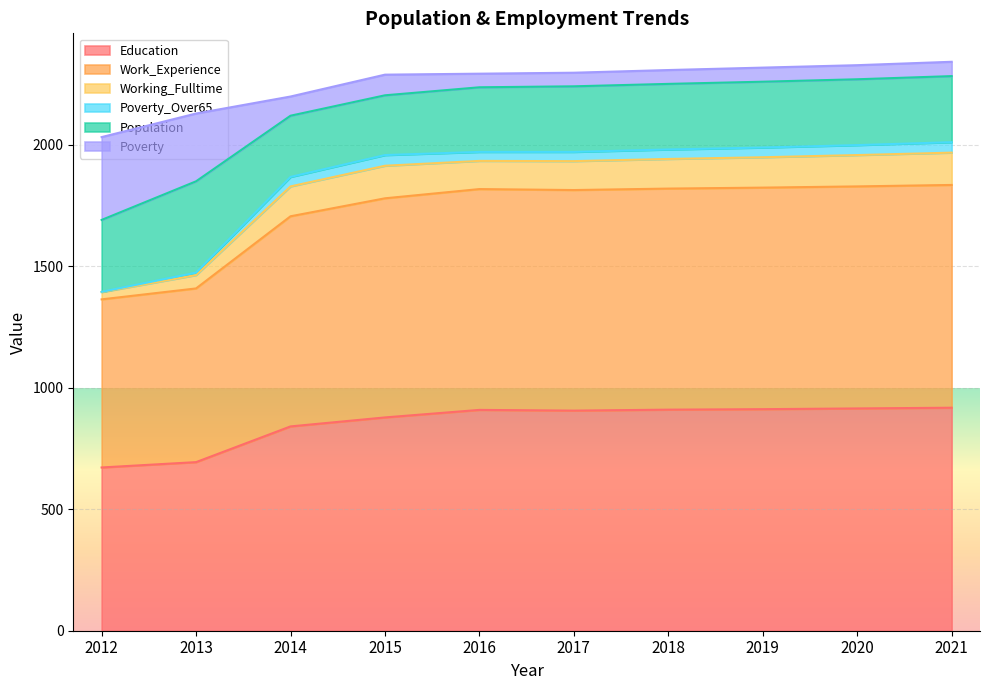

What is the maximum value for Education?

918